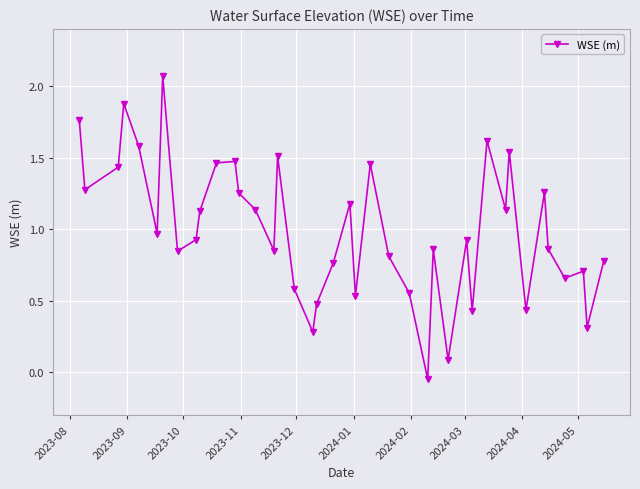

Count the number of values greater than 0.

39